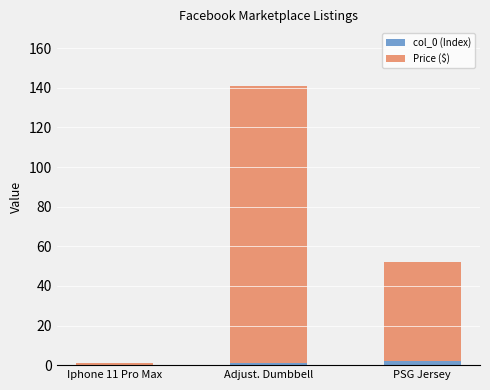

At which category is the sum across all series the highest?

Adjust. Dumbbell